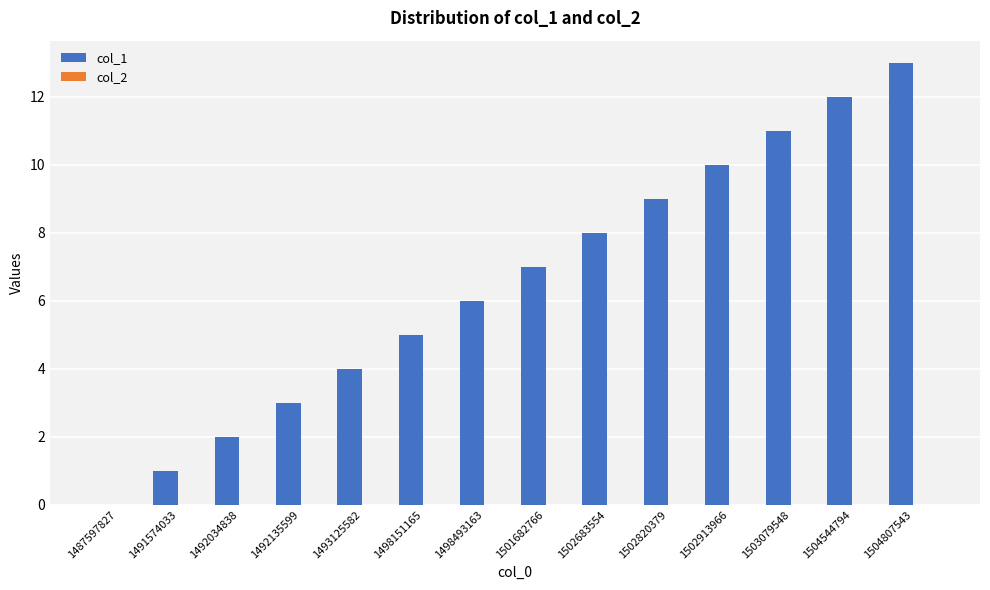

What is the greatest value displayed?

13